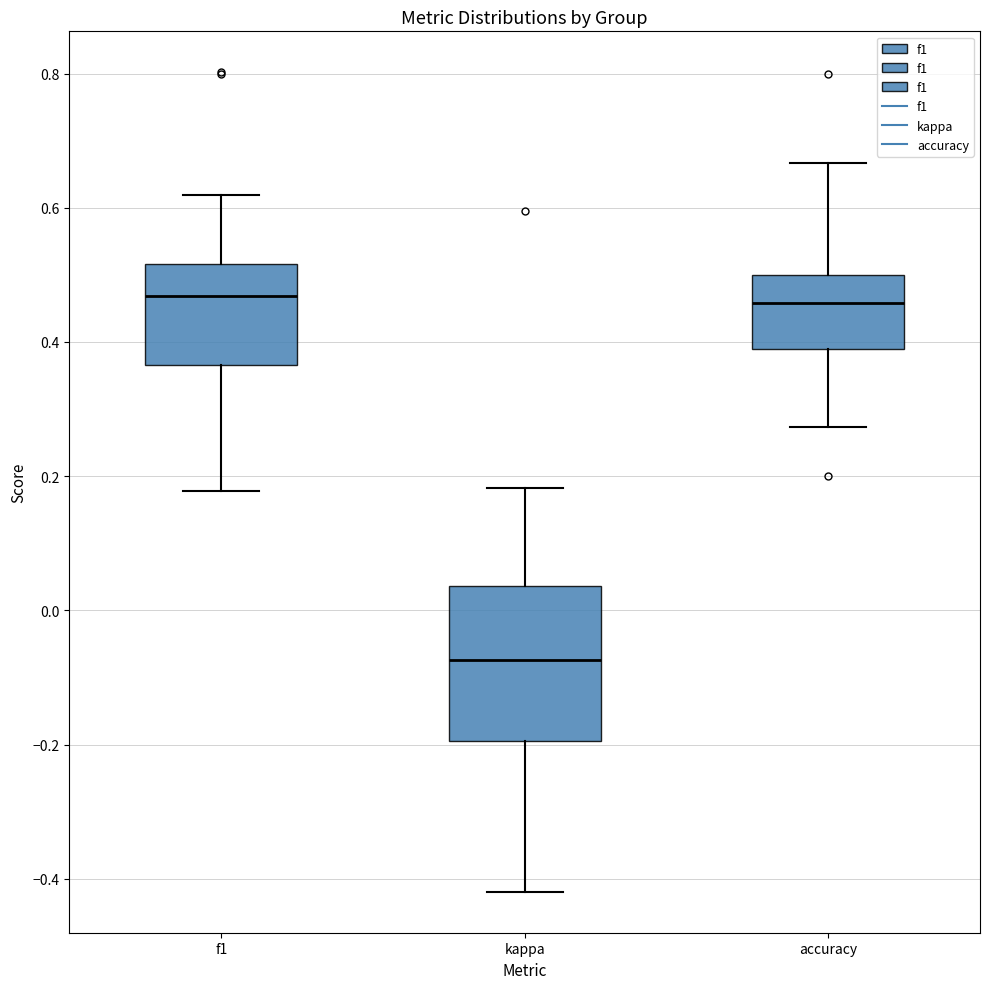

Reading left to right, transcribe this box plot: for each box, give where its median line is, the range the box spans, and where its two whiskers end, as read against the y-axis. The values are not printed on the chart, so give them approximately, as read against the axis.

f1: median 0.46, box 0.36 to 0.52, whiskers 0.18 to 0.62
kappa: median -0.08, box -0.20 to 0.04, whiskers -0.42 to 0.18
accuracy: median 0.46, box 0.38 to 0.50, whiskers 0.28 to 0.66